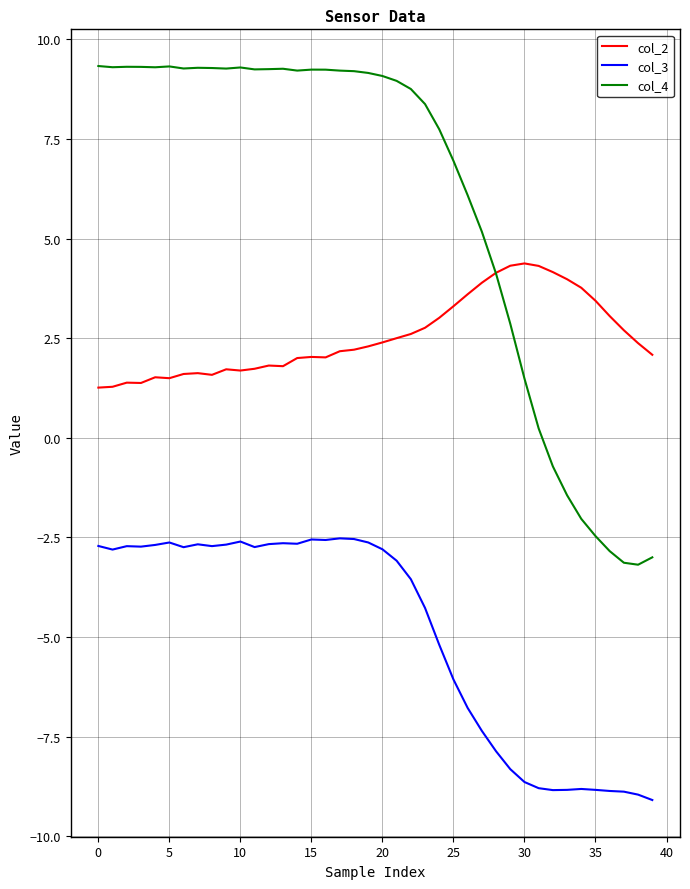

Which series has the largest range (max minus min)?

col_4